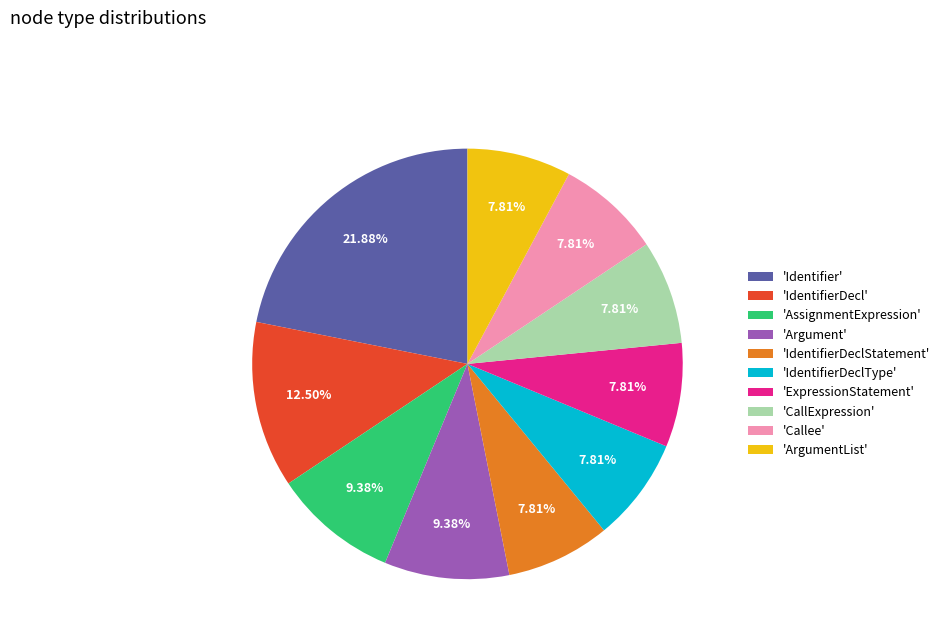

What is the ratio of the value at 'Callee' to the value at 'Identifier'?

0.4